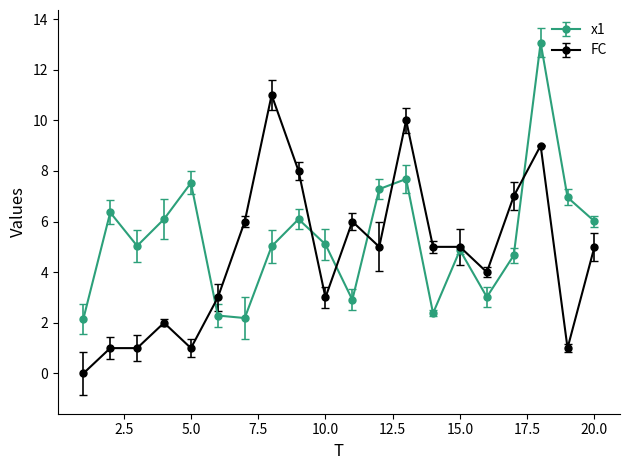

What is the sum of all x1 values?

106.7